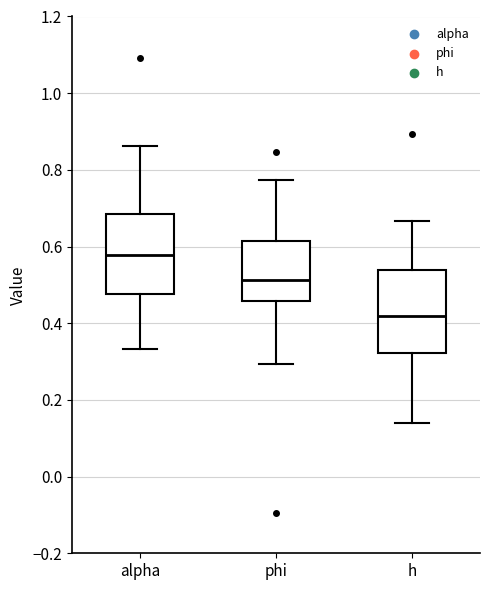

Reading left to right, transcribe this box plot: for each box, give where its median line is, the range the box spans, and where its two whiskers end, as read against the y-axis. The values are not printed on the chart, so give them approximately, as read against the axis.

alpha: median 0.58, box 0.48 to 0.68, whiskers 0.34 to 0.86
phi: median 0.52, box 0.46 to 0.62, whiskers 0.30 to 0.78
h: median 0.42, box 0.32 to 0.54, whiskers 0.14 to 0.66